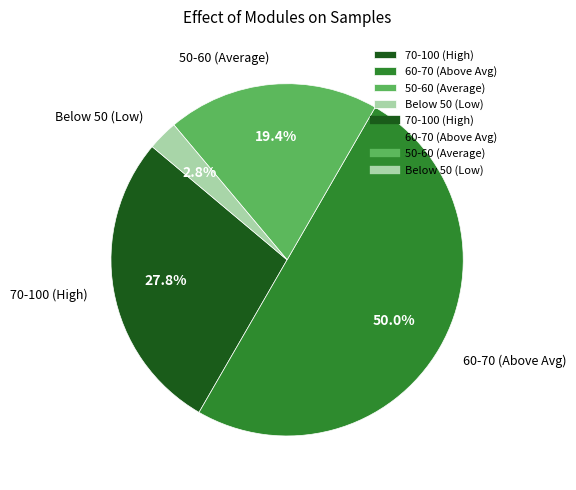

What is the total percentage of 60-70 (Above Avg) and Below 50 (Low)?

52.8%